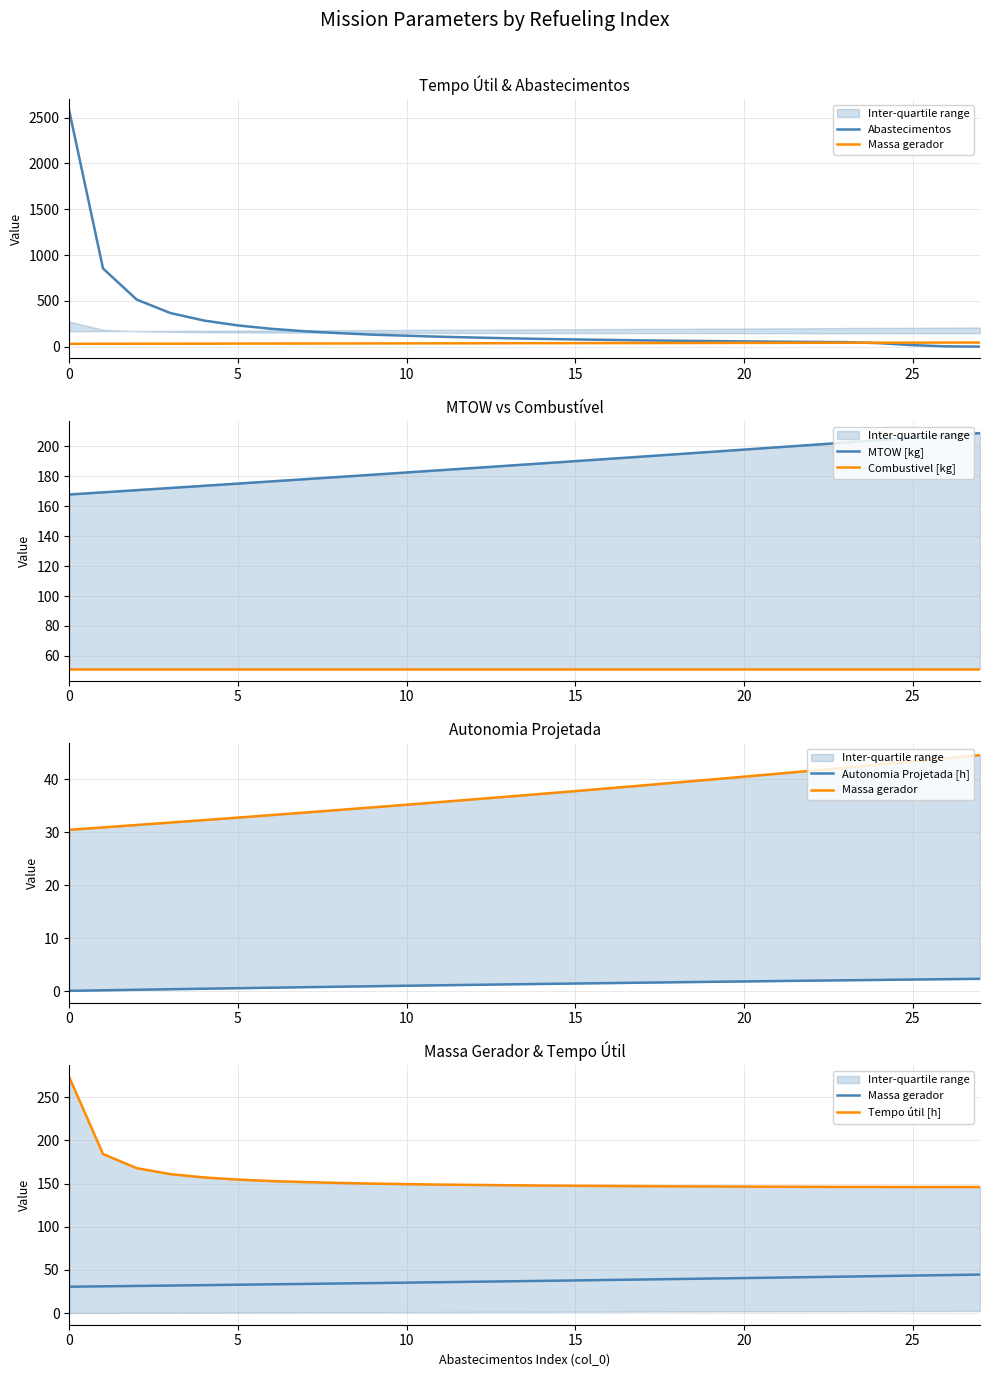

Where is the first local minimum for Tempo útil [h]?

25